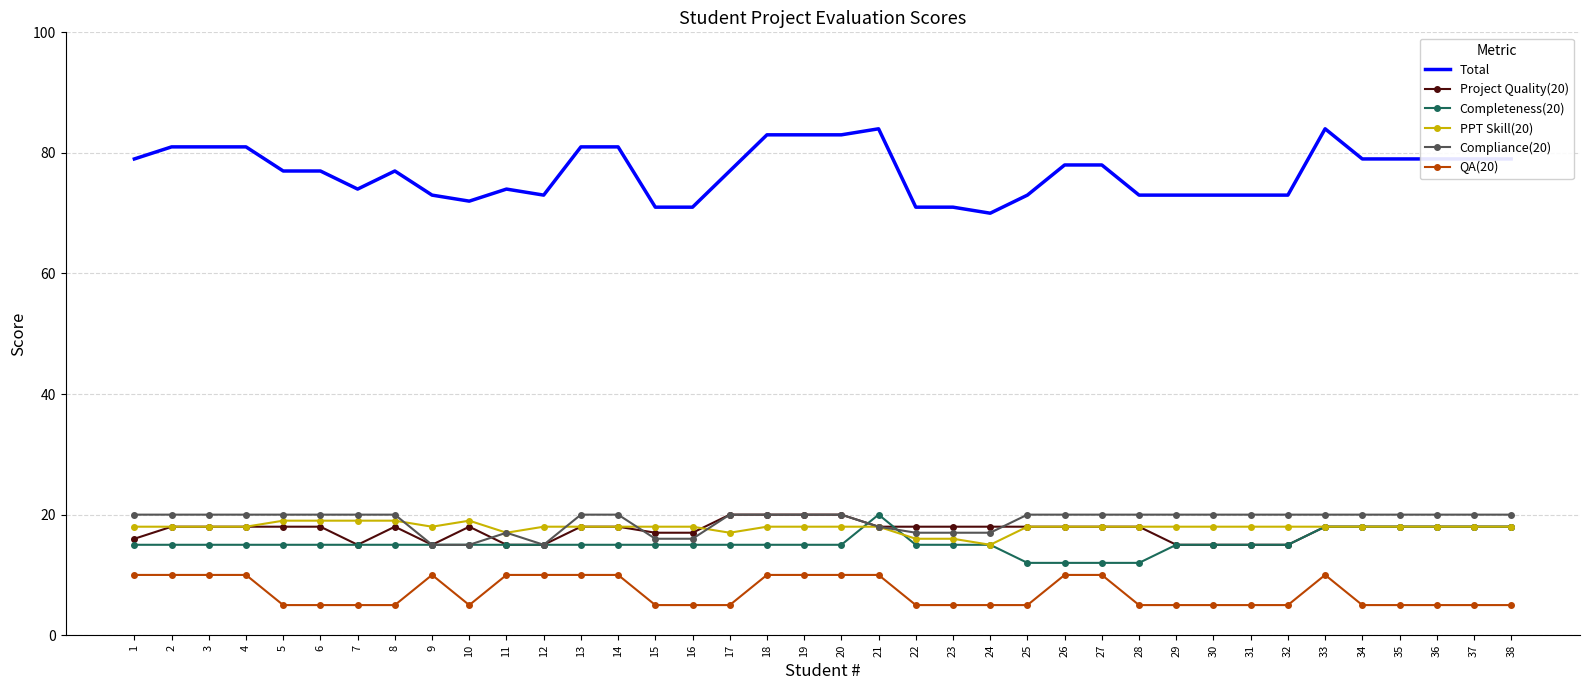

What is the maximum value shown in the chart?

84